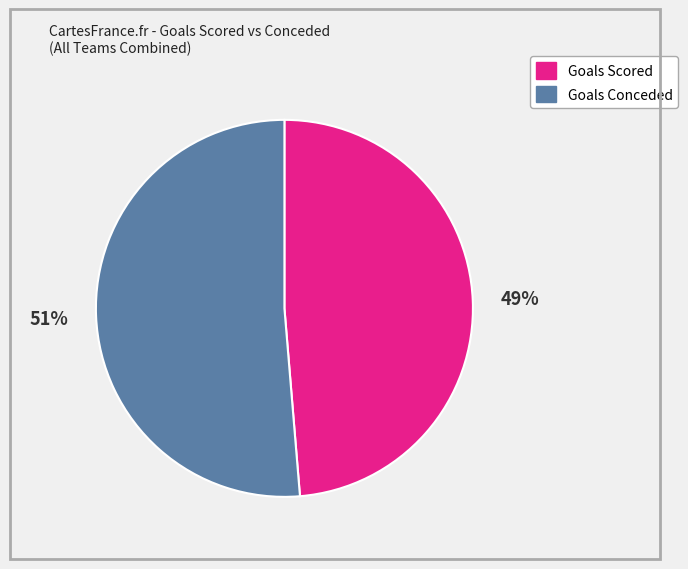

To the nearest percent, what is the average slice percentage?

50%